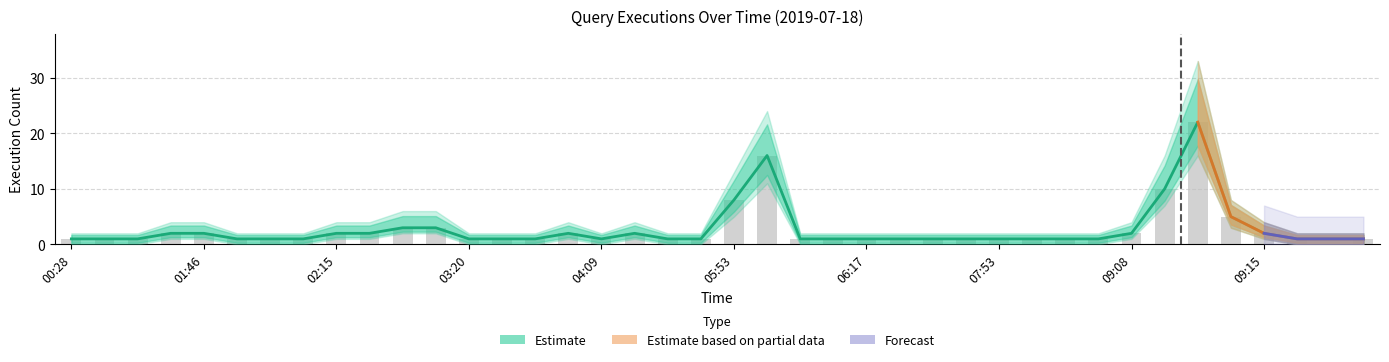

What is the average value of the Lower CI series?

3